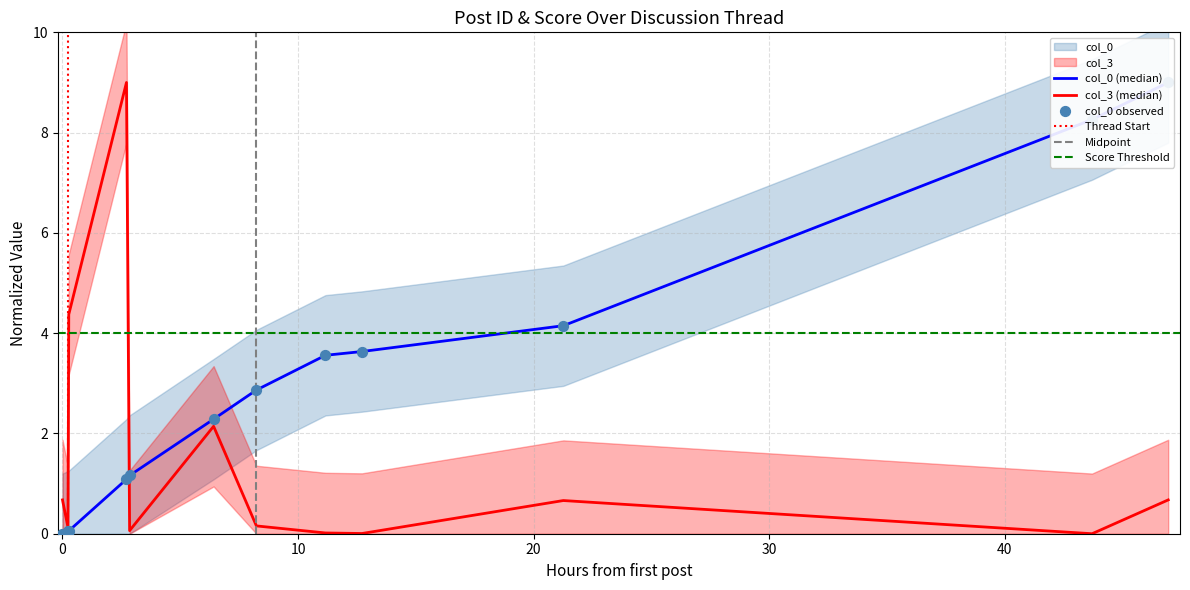

Is the value of col_3 at 2007-04-16 19:34:00 greater than the value of col_0 at 2007-04-17 01:05:00?

Yes